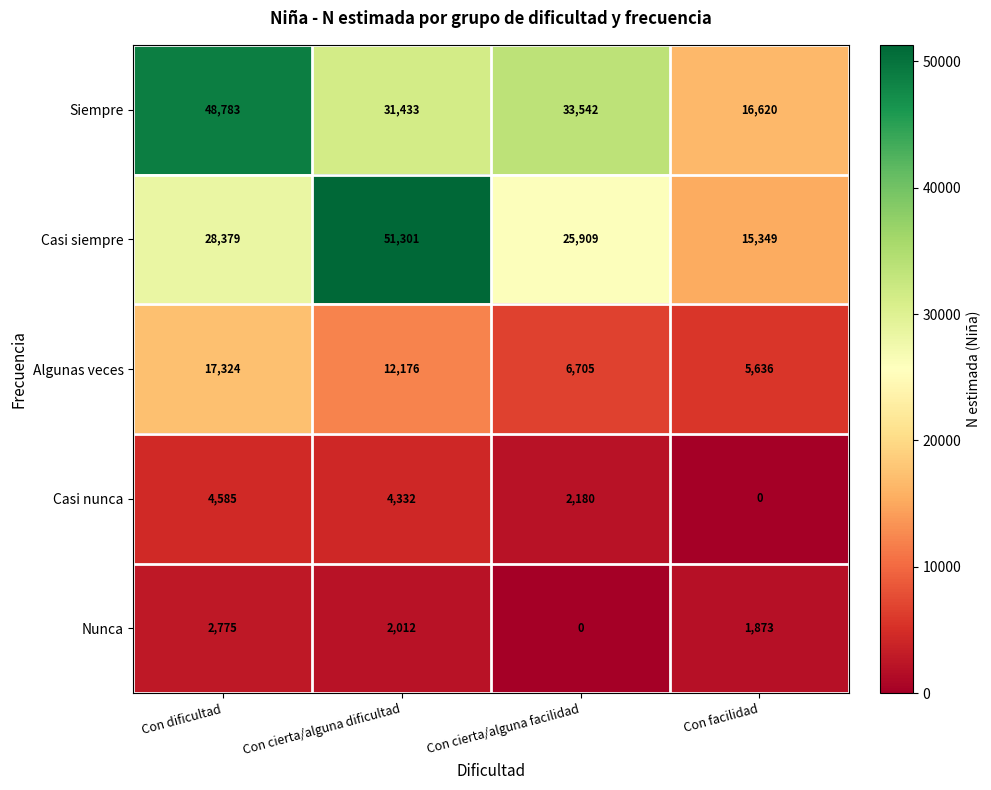

Which category has the highest value across all series?

Con cierta/alguna dificultad